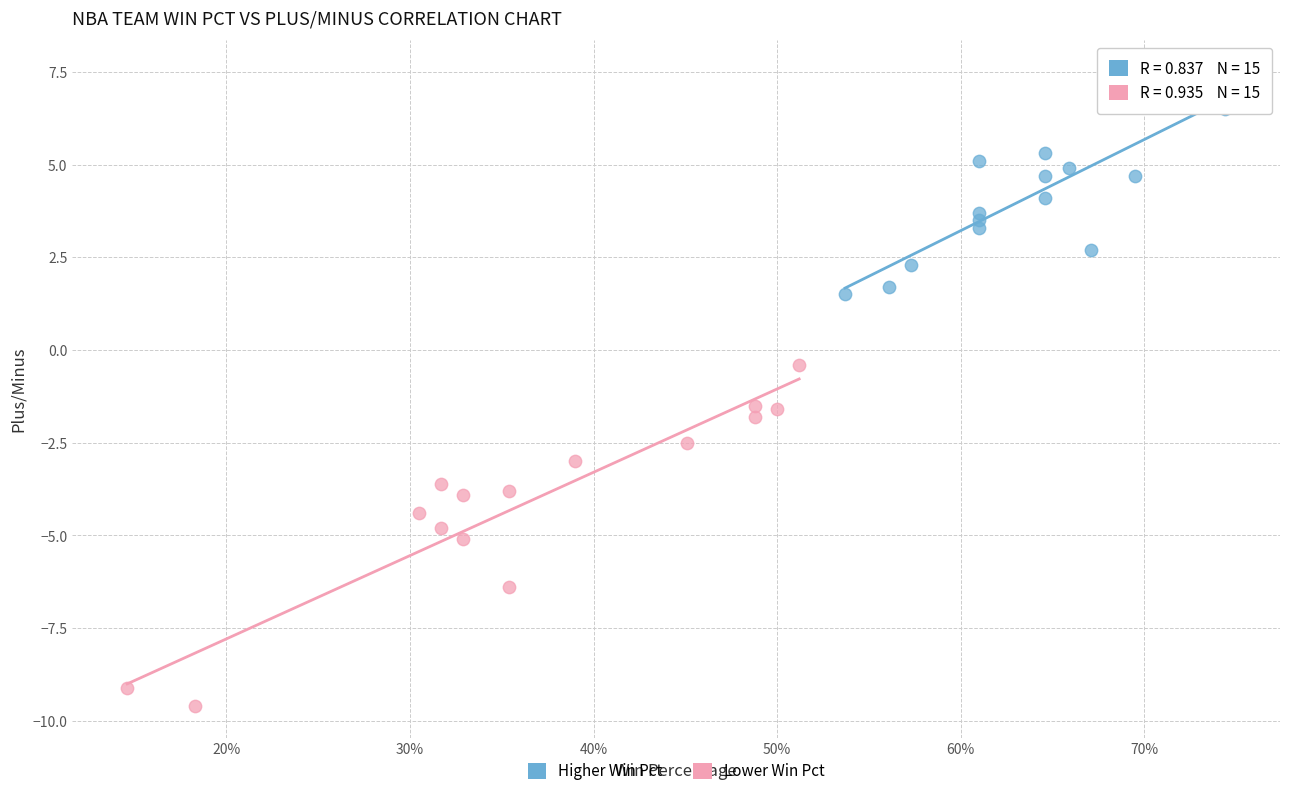

Which series contains the highest Y value?

Higher Win Pct